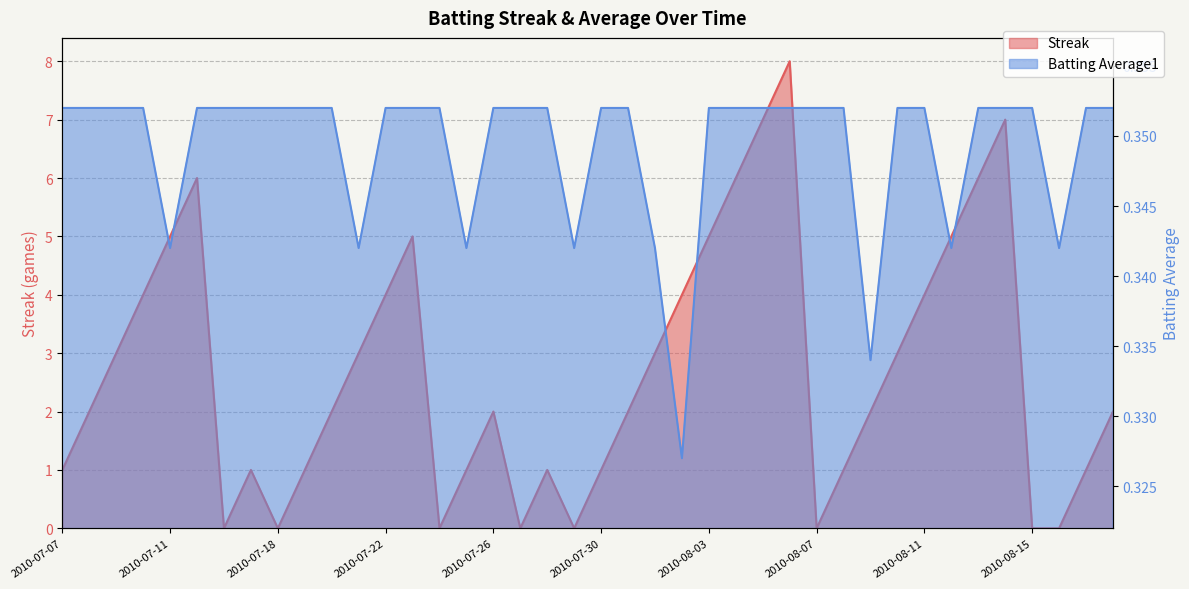

What is the lowest value of the Batting Average1 series?

0.3